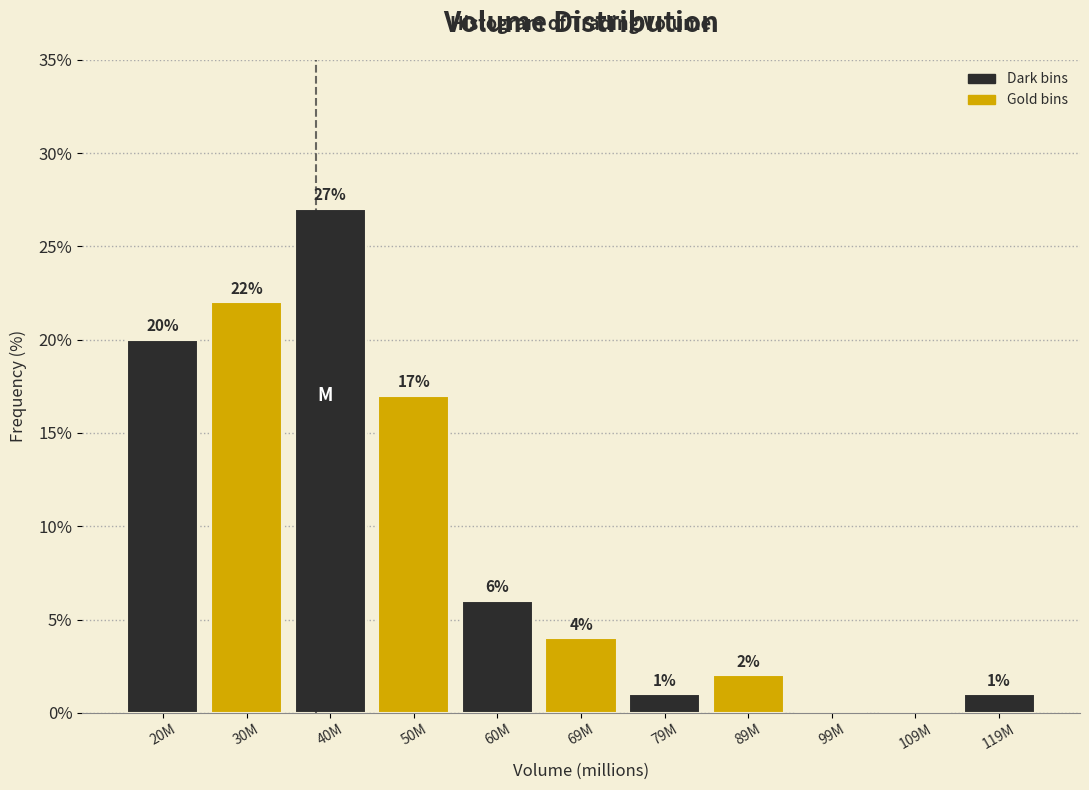

Reading right to left, transcribe all the data shown in this chart.

119M=1	109M=0	99M=0	89M=2	79M=1	69M=4	60M=6	50M=17	40M=27	30M=22	20M=20